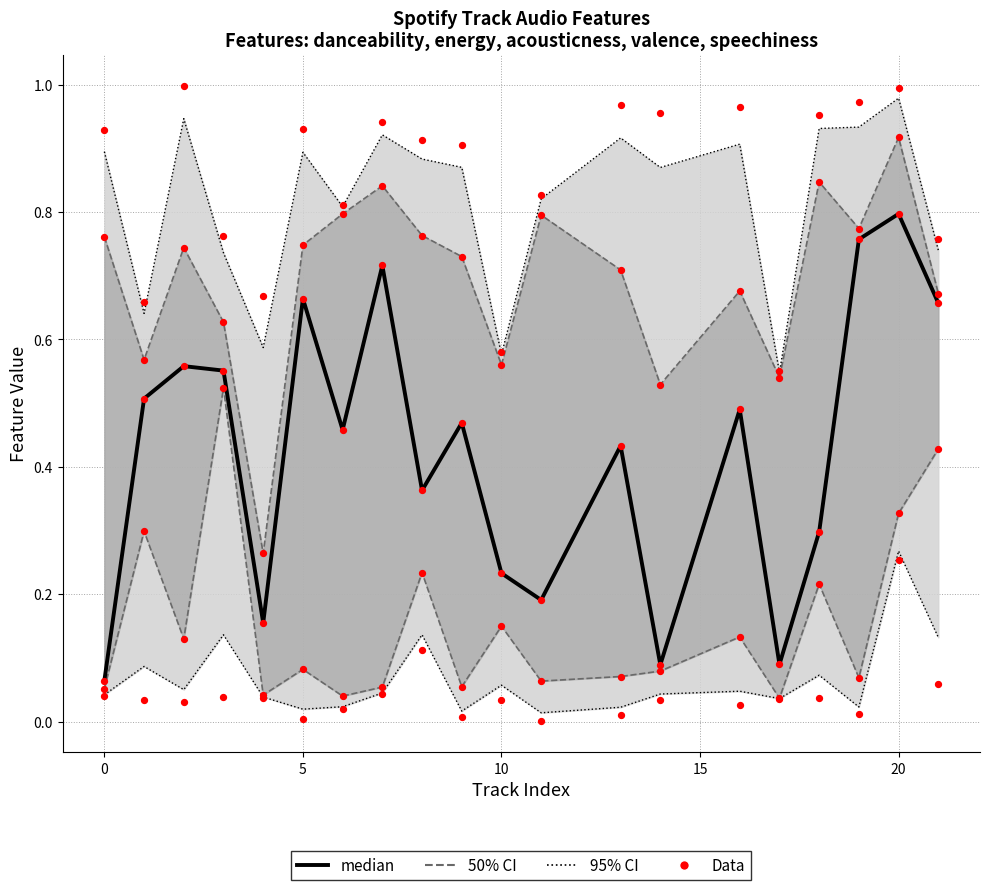

Which series has the largest total across all categories?

Data